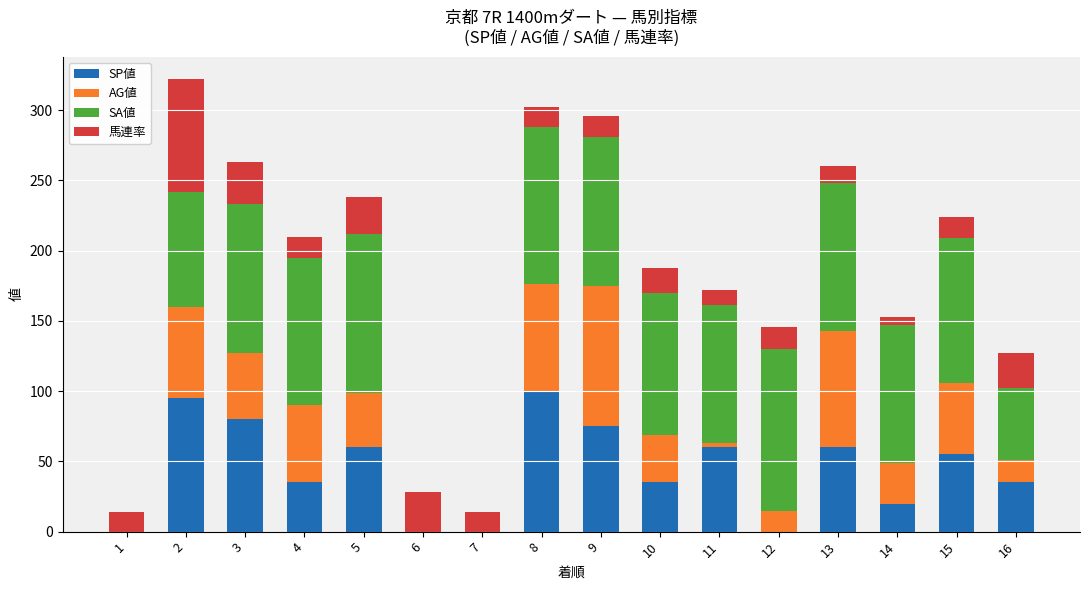

What is the sum of all SP値 values?

710